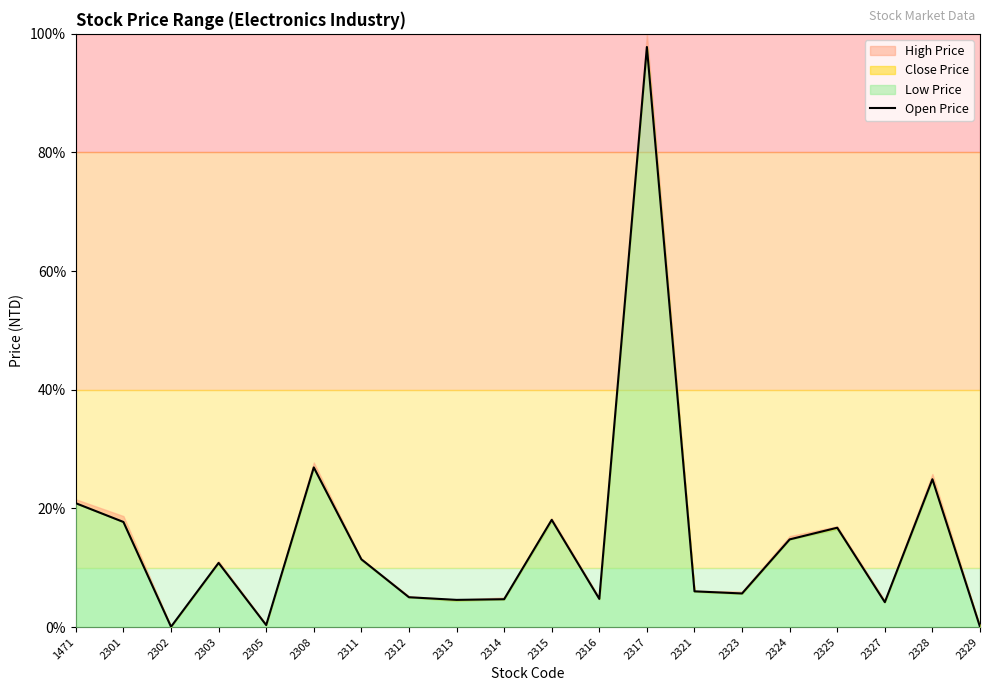

At which label does the data first exceed 10?

1471